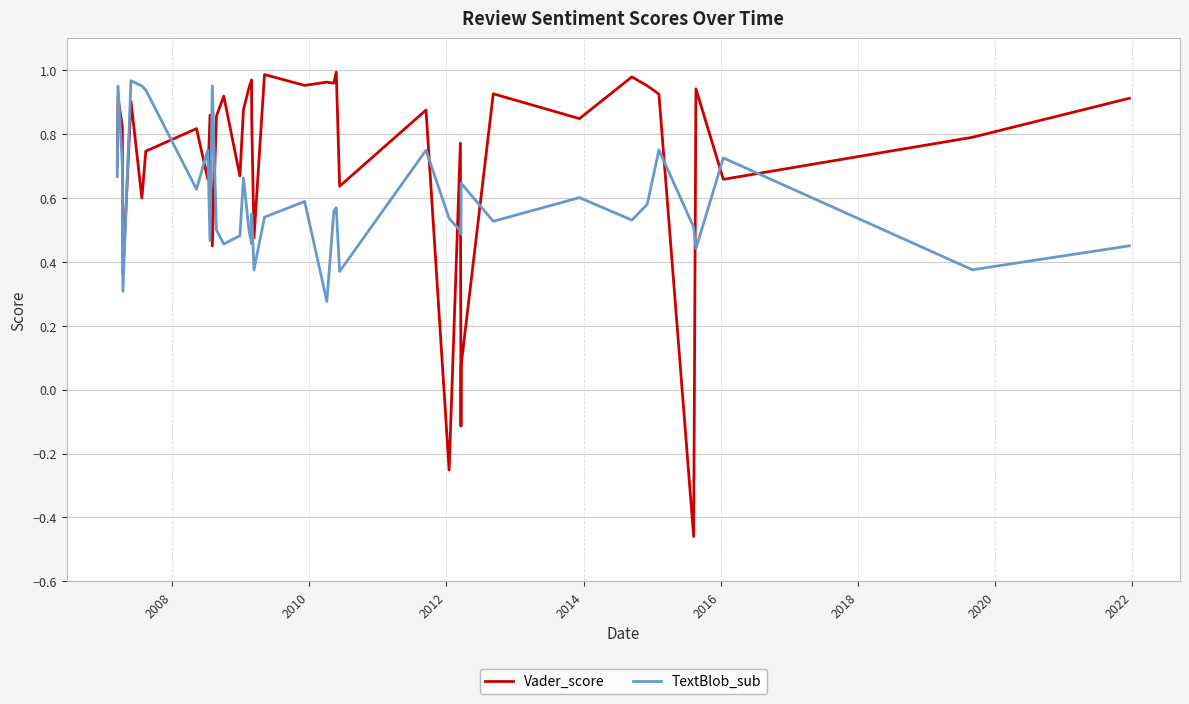

True or false: Vader_score and TextBlob_sub intersect in this chart.

True